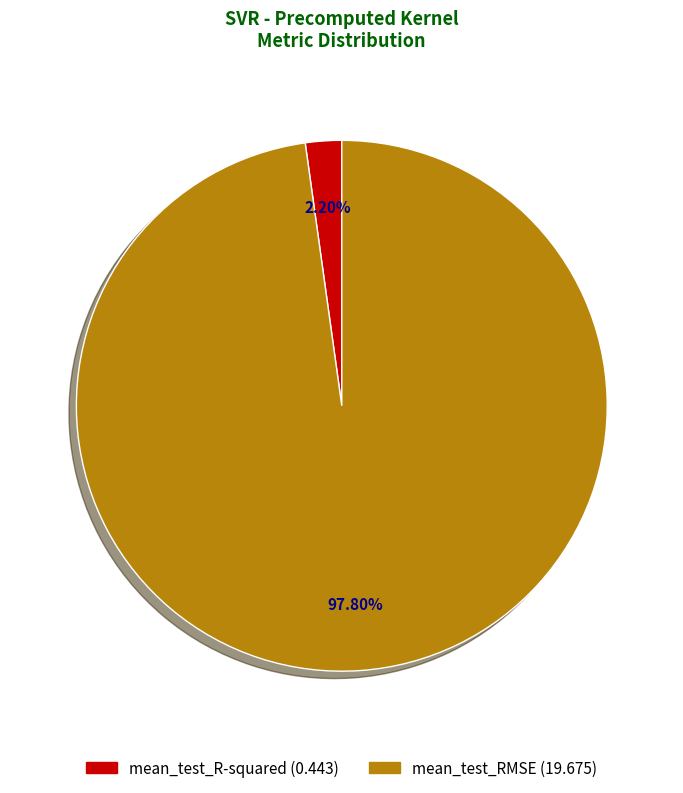

What percentage is the mean_test_RMSE slice, to the nearest percent?

98%